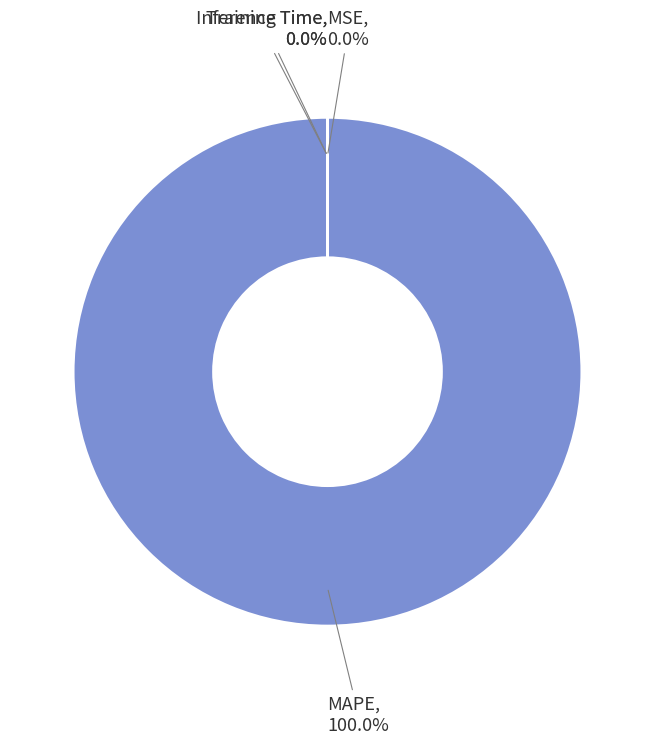

How much of the chart is everything except MSE?

100.0%